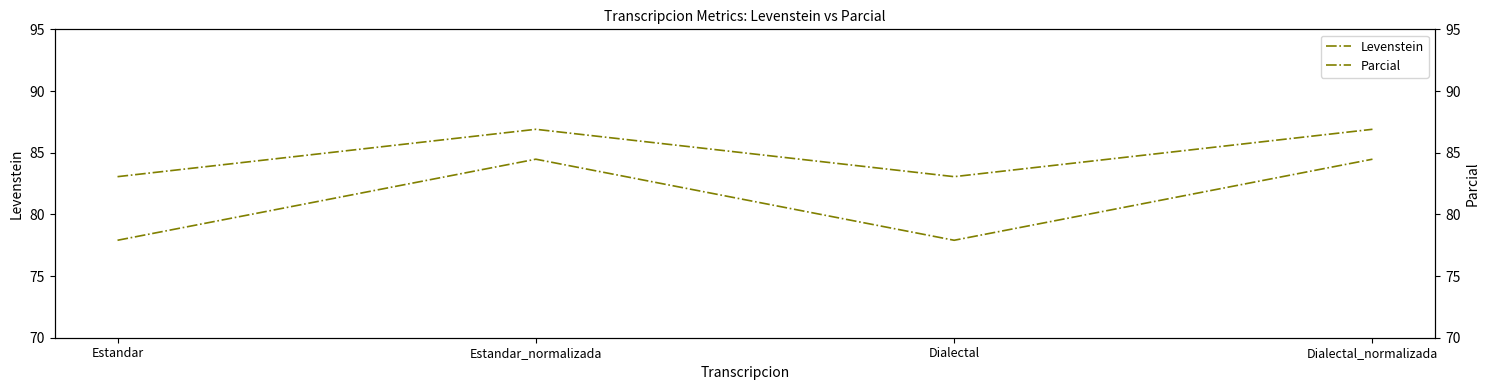

True or false: Levenstein has a value of 125.3 at Estandar_normalizada.

False